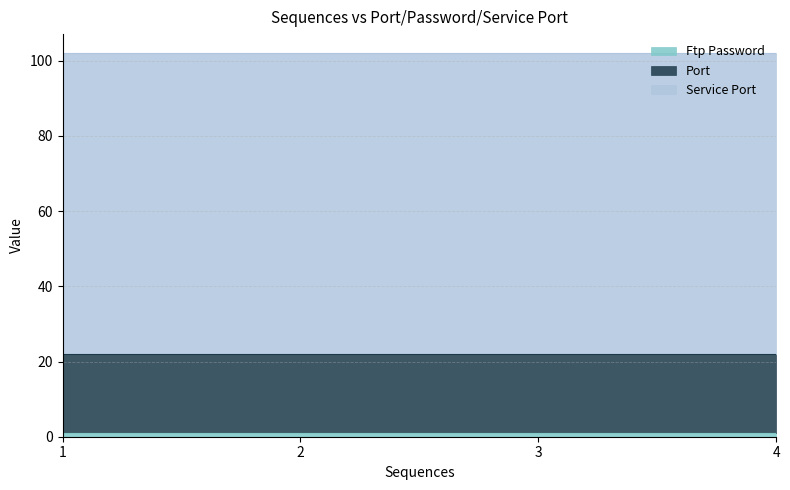

At how many categories does at least one series exceed 19?

4